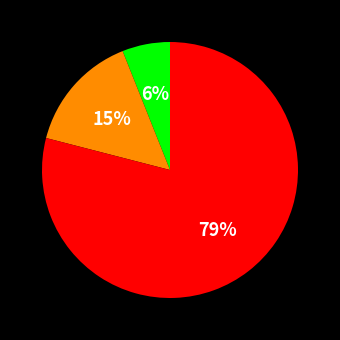

Is there any slice that represents more than half of the pie?

Yes